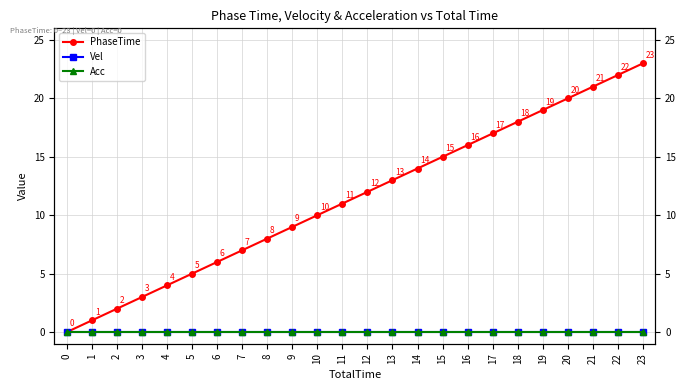

At which label is PhaseTime closest to 11?

11